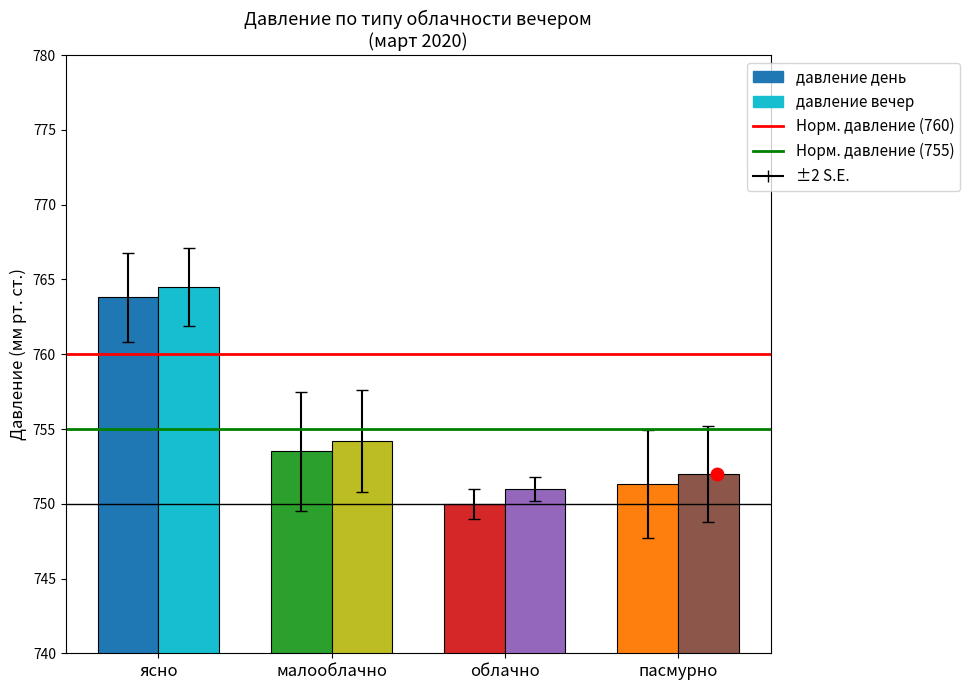

Reading right to left, list all the values displayed in this chart.

давление день: 751.3	750.0	753.5	763.8
давление вечер: 752.0	751.0	754.2	764.5